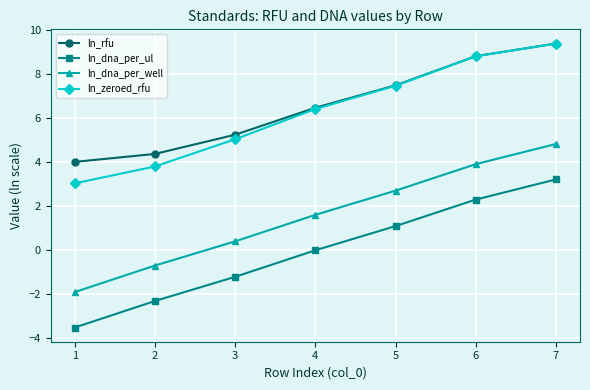

What is the approximate value of ln_rfu at 1?

4.0